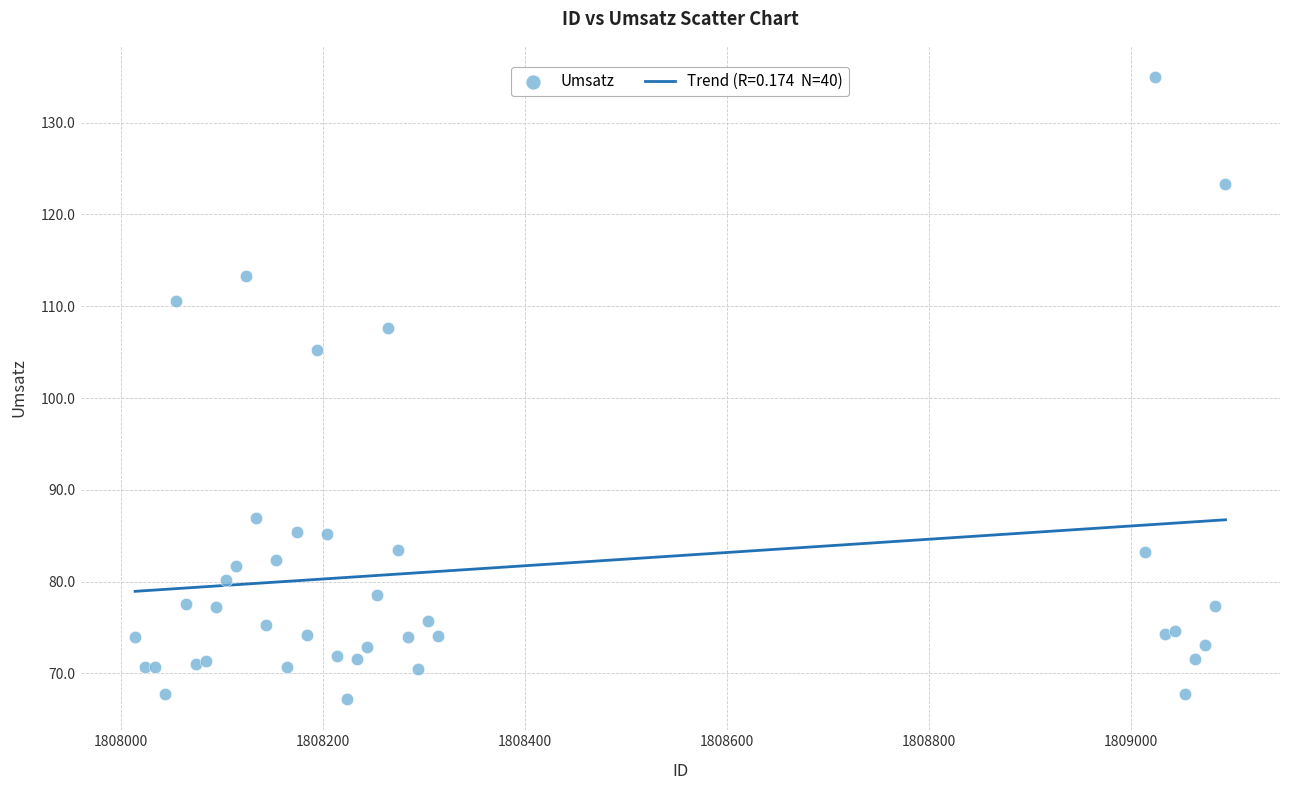

What Y value in the scatter plot is closest to 101?

105.2